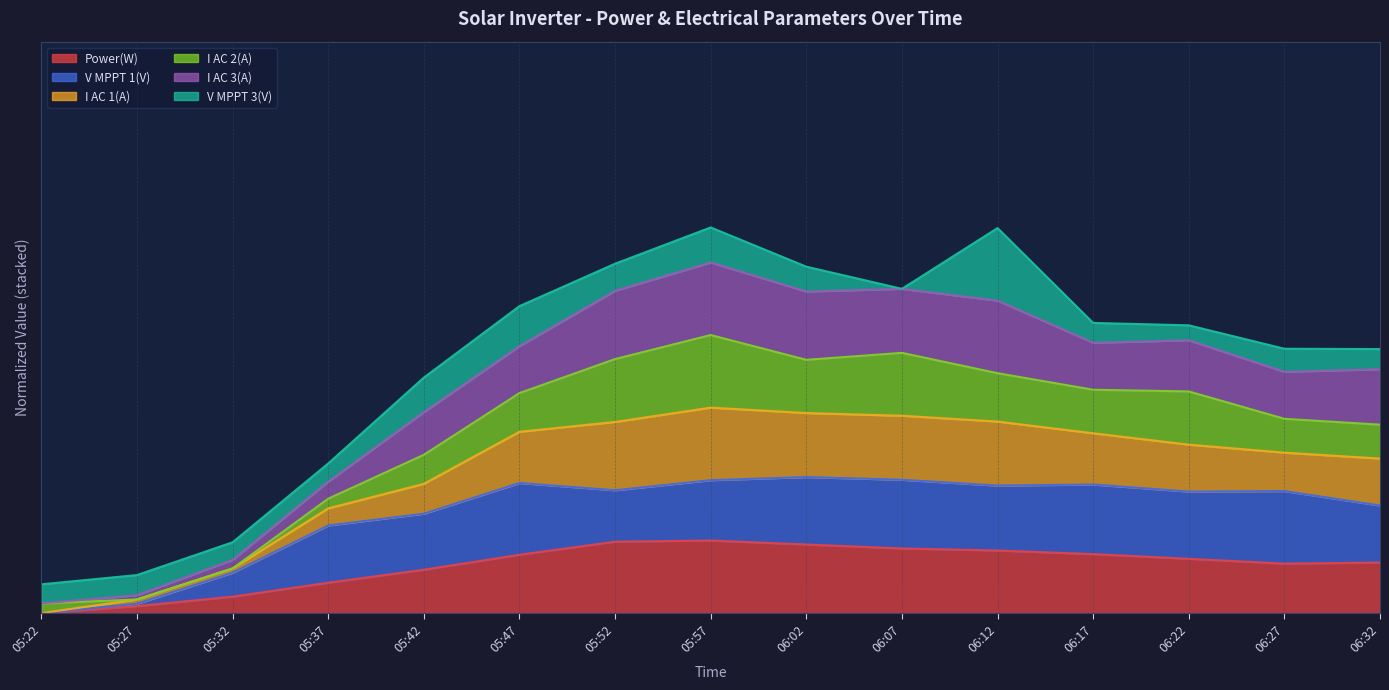

Is the value of I AC 3(A) at 05:27 greater than the value of I AC 1(A) at 05:52?

No